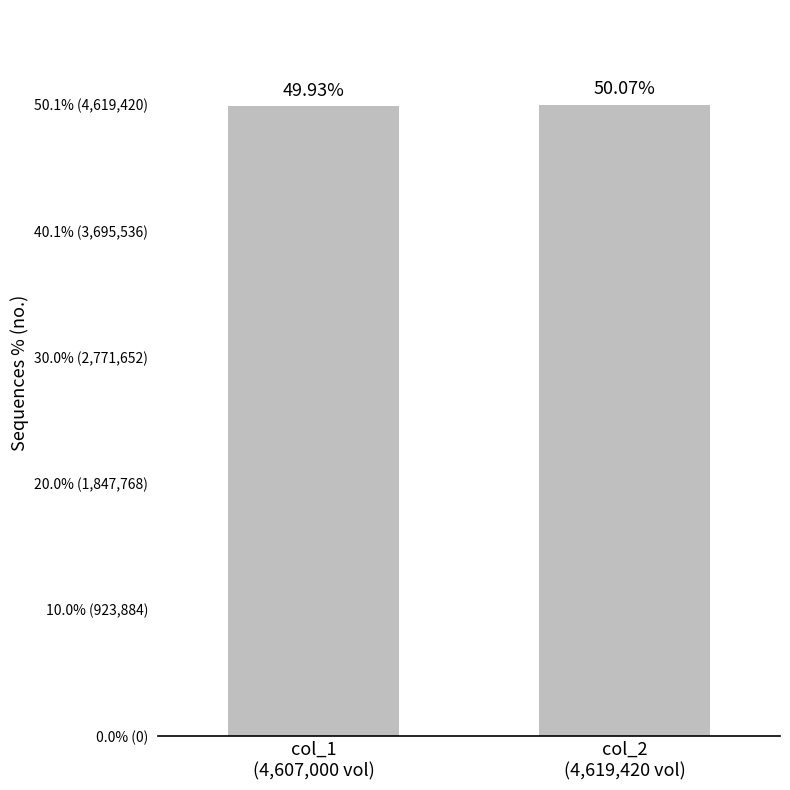

At which category does the chart reach its minimum across all series?

col_1
(4,607,000 vol)